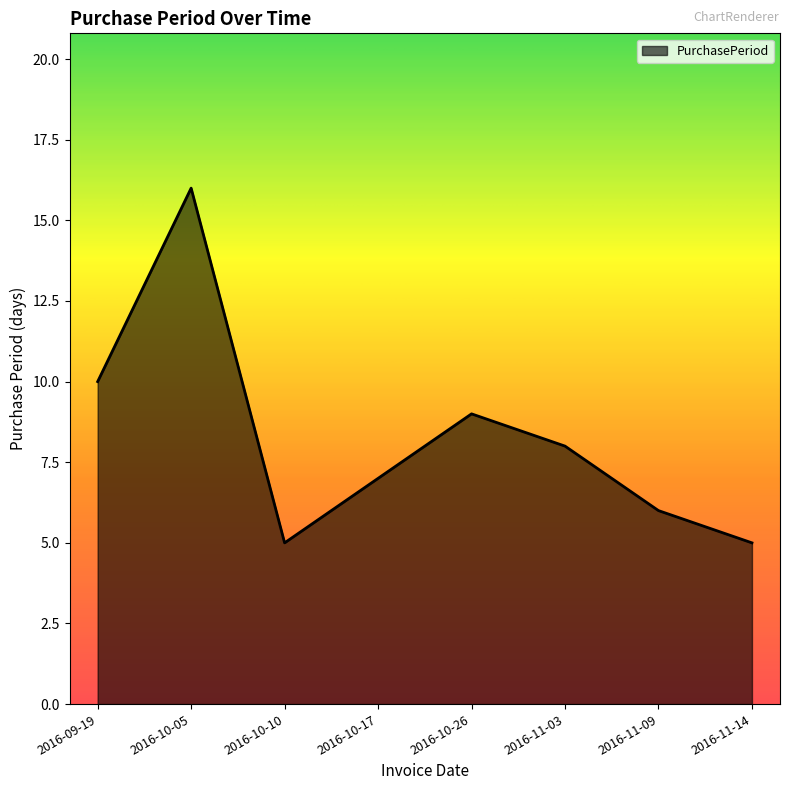

True or false: the data shows 8 at 2016-11-03.

True